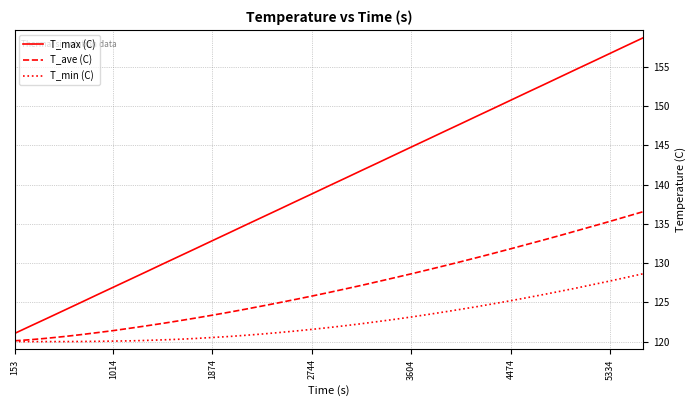

Which series has the largest total across all categories?

T_max (C)